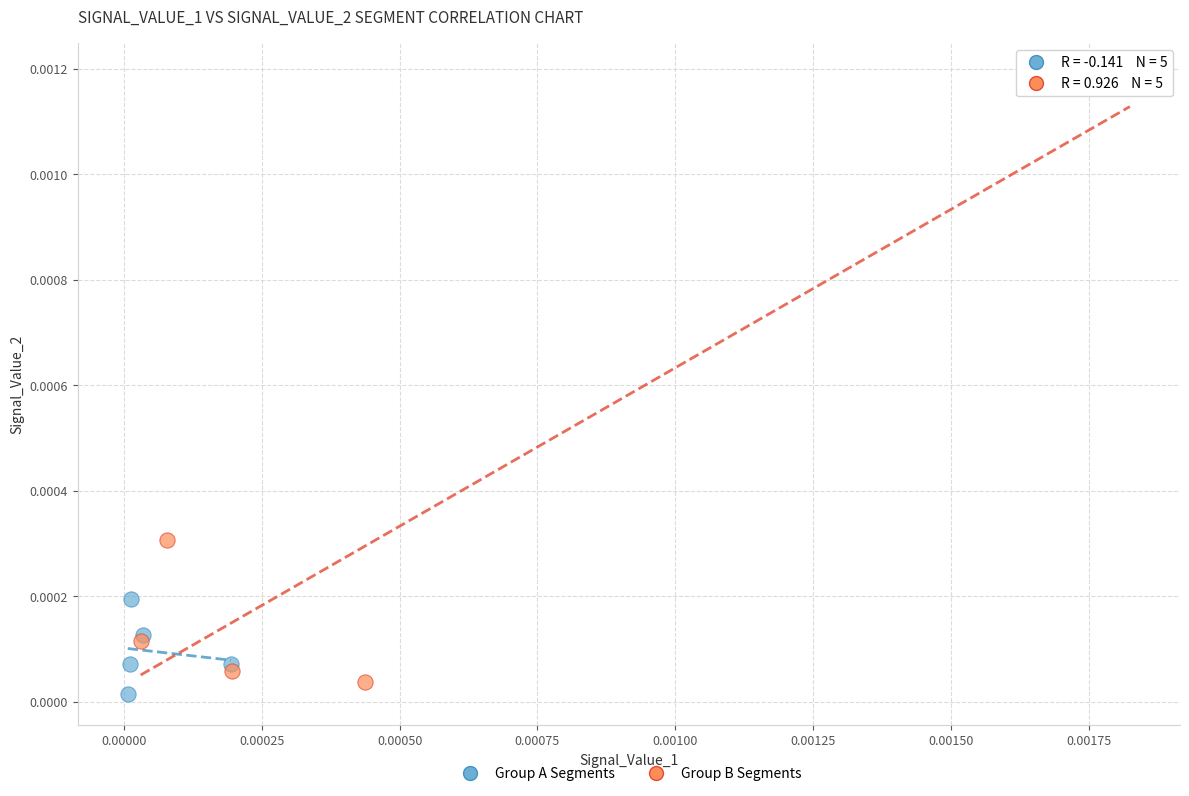

Which series has the widest spread of Y values?

Group B Segments